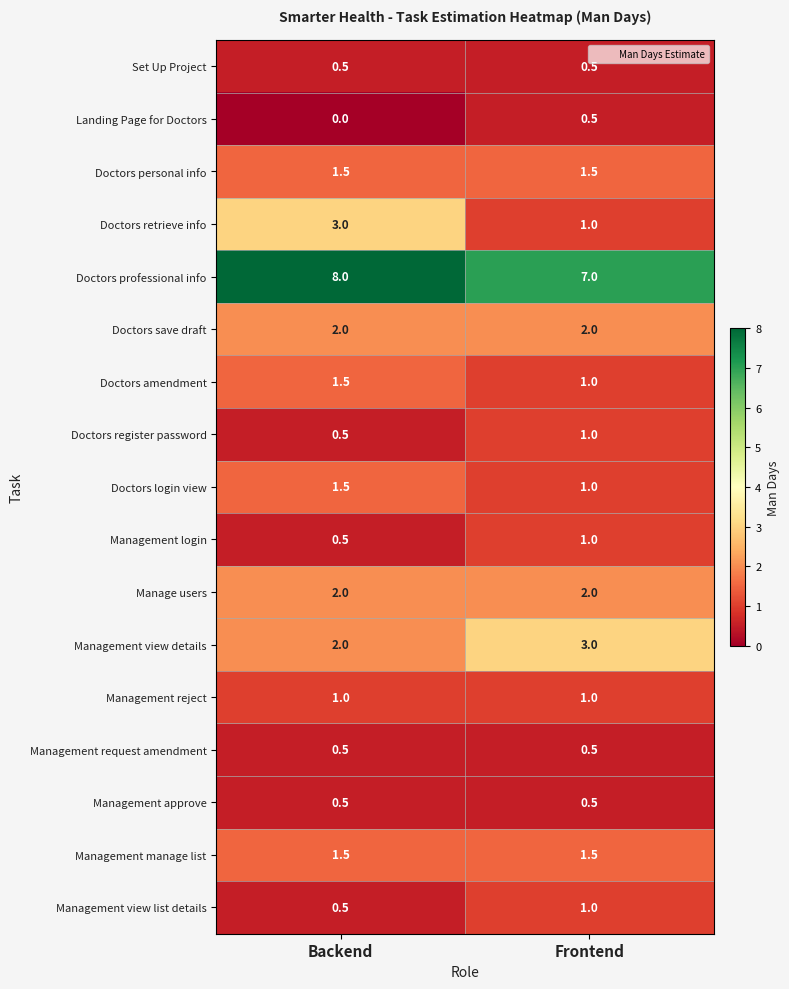

Count the number of data series in this chart.

17